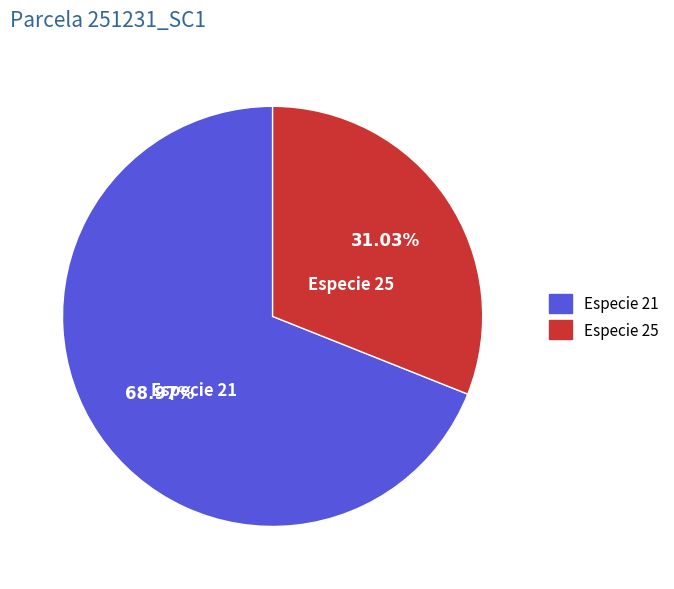

Rank the categories by value from lowest to highest.

Especie 25, Especie 21